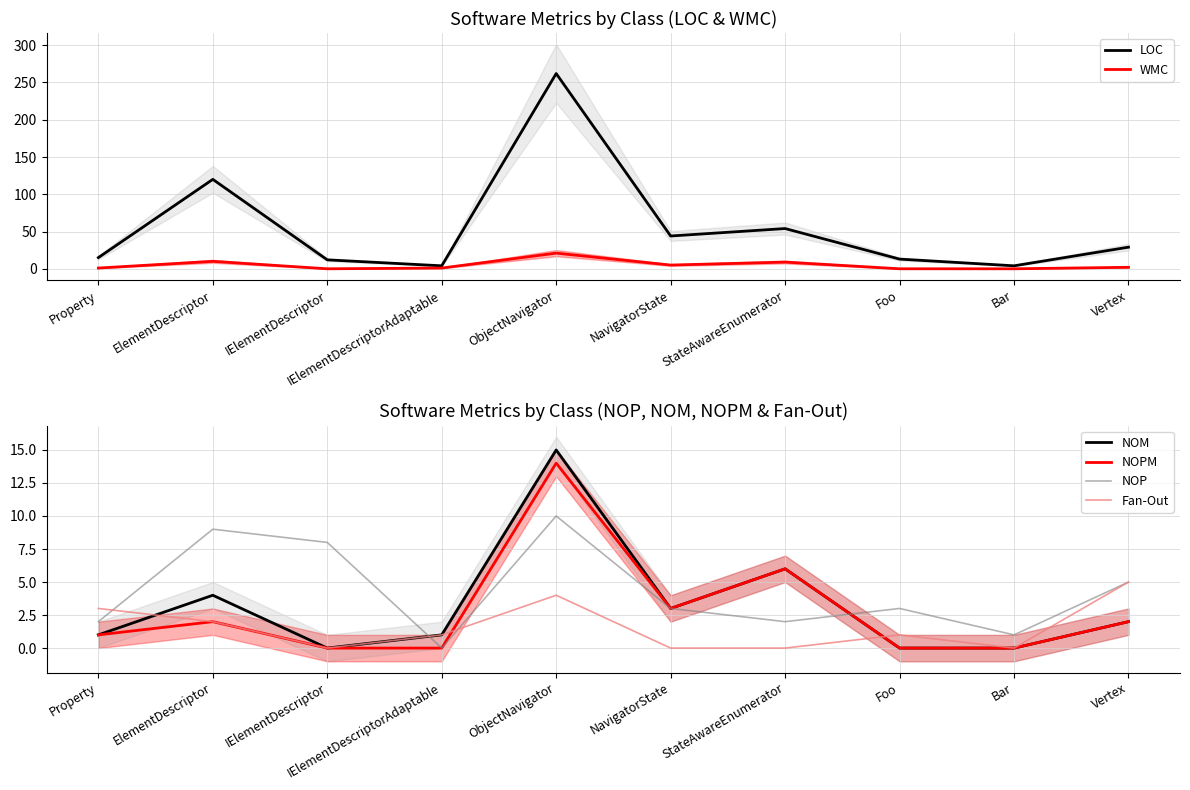

How many categories are shown in the chart?

10